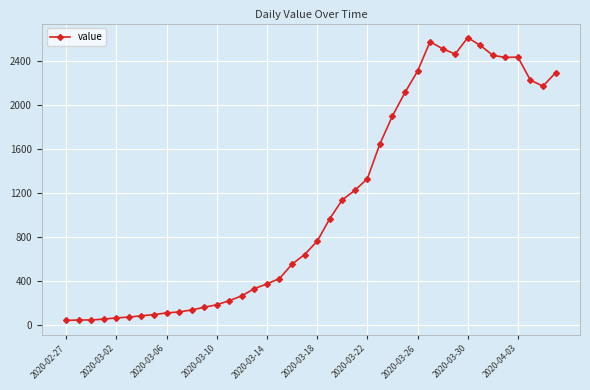

What is the sum of all values?

44105